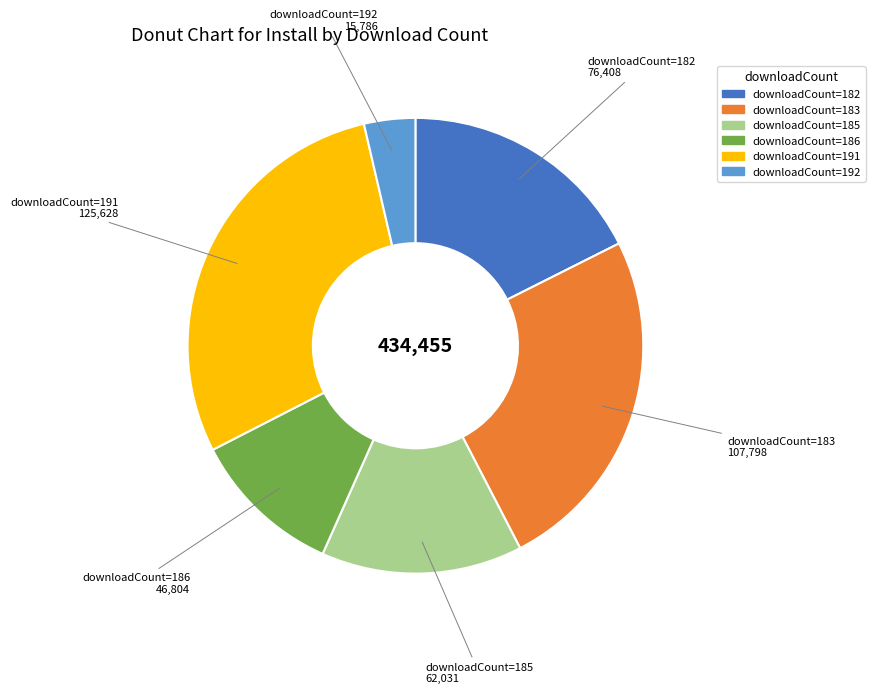

Does any single category account for the majority?

No